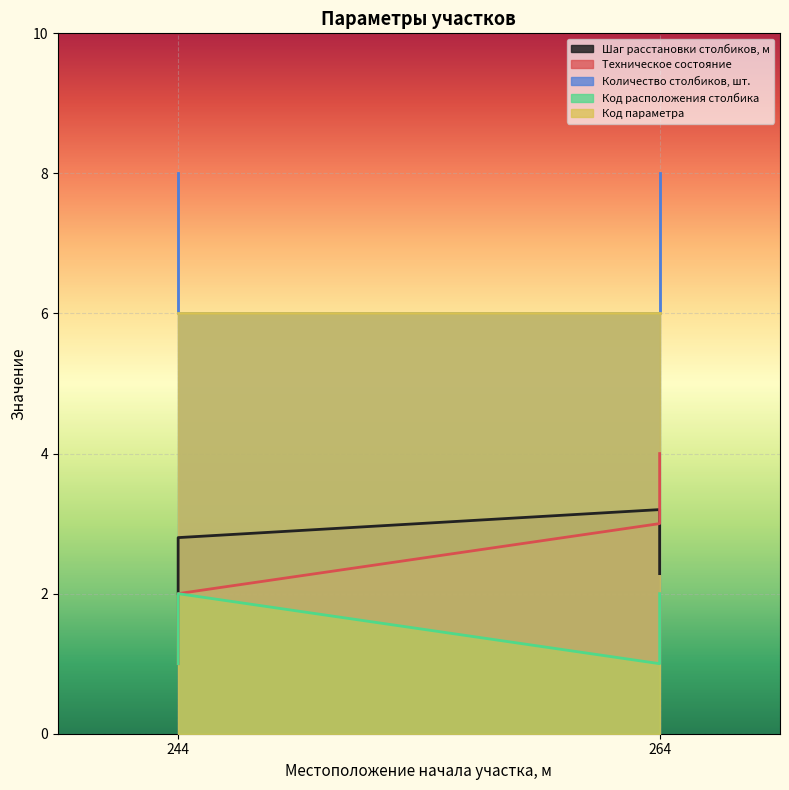

Reading left to right, list all the values displayed in this chart.

Шаг расстановки столбиков, м: 244=2.0	244=2.8	264=3.2	264=2.3
Техническое состояние: 244=1.0	244=2.0	264=3.0	264=4.0
Количество столбиков, шт.: 244=8.0	244=6.0	264=6.0	264=8.0
Код расположения столбика: 244=1.0	244=2.0	264=1.0	264=2.0